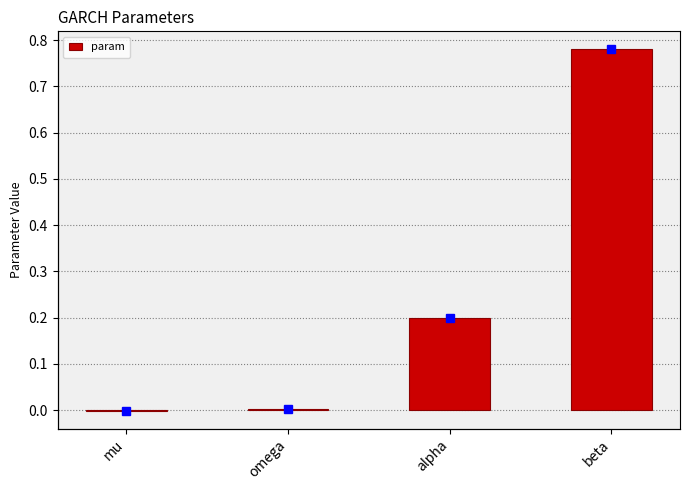

Is it true that the value at mu is -0.0?

False